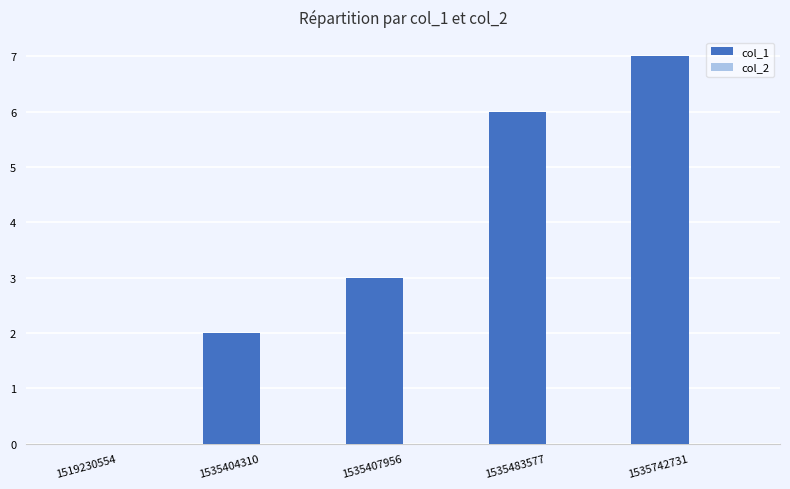

What value does the data have at 1535742731?

7